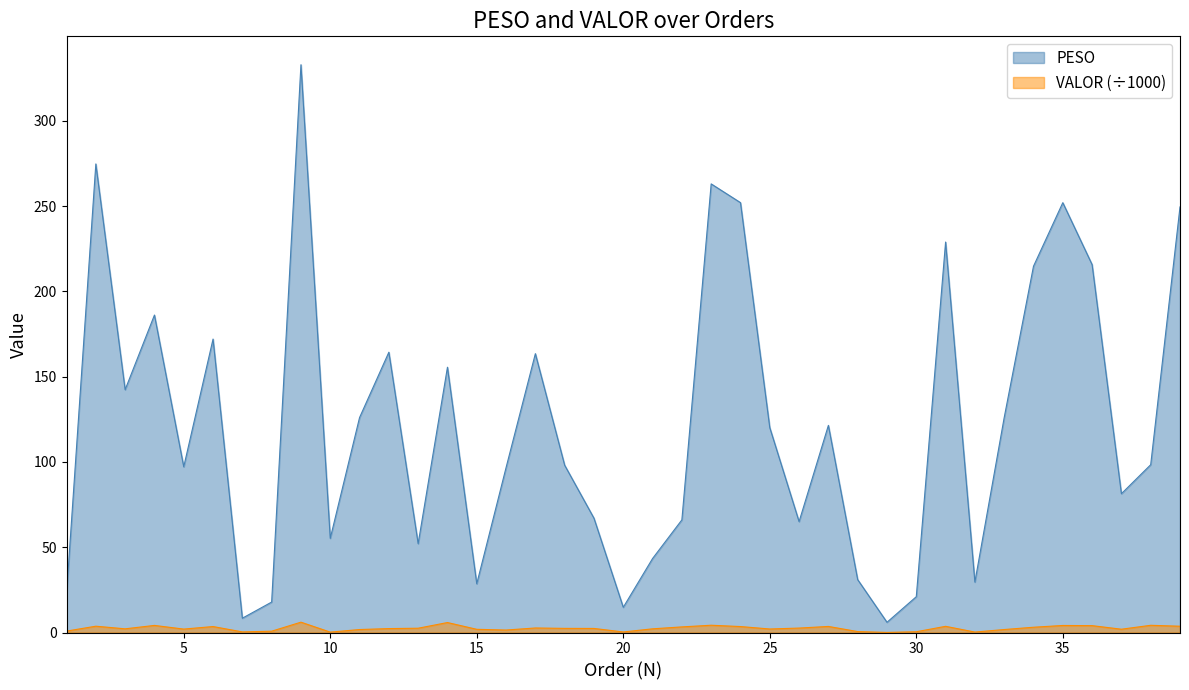

At which category is the sum across all series the highest?

9